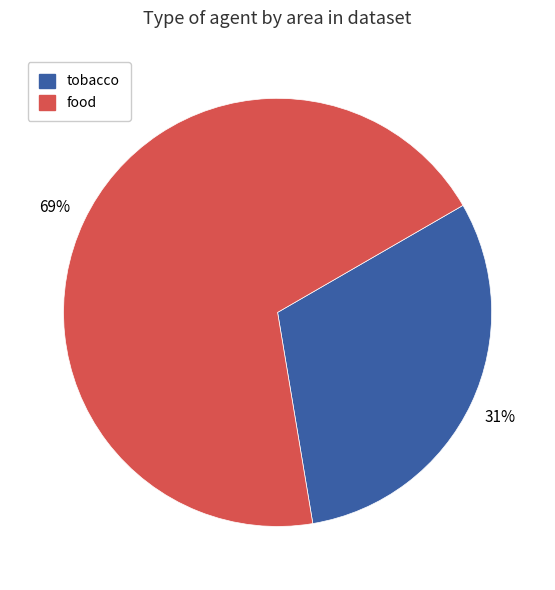

Is there any slice that represents more than half of the pie?

Yes